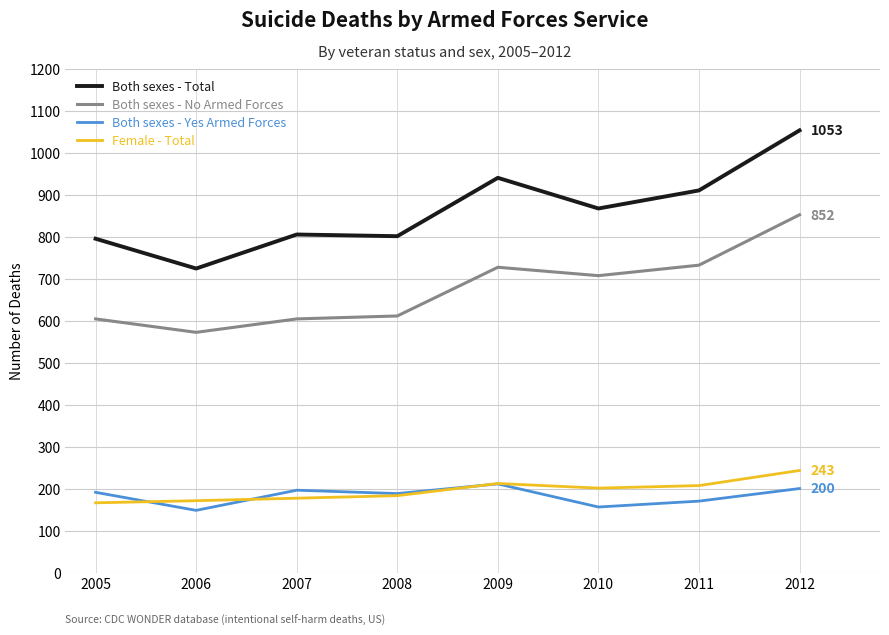

What is the greatest value displayed?

1053